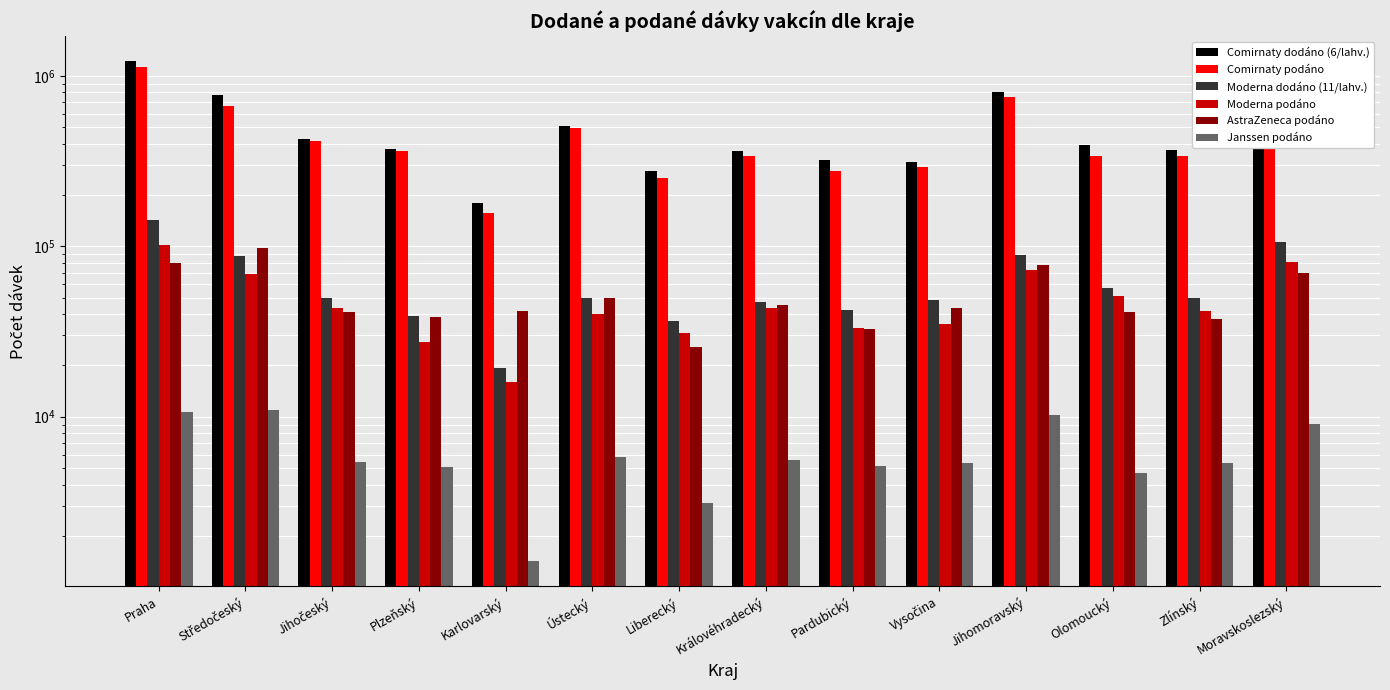

What is the label of the 11th bar from the right?

Plzeňský